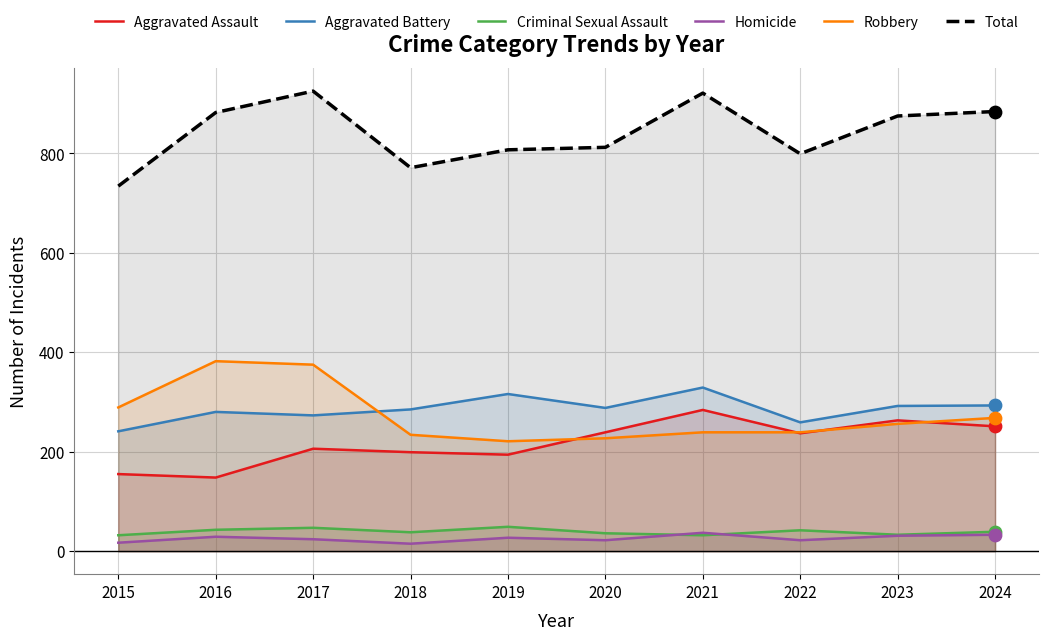

At how many categories does at least one series exceed 114?

10